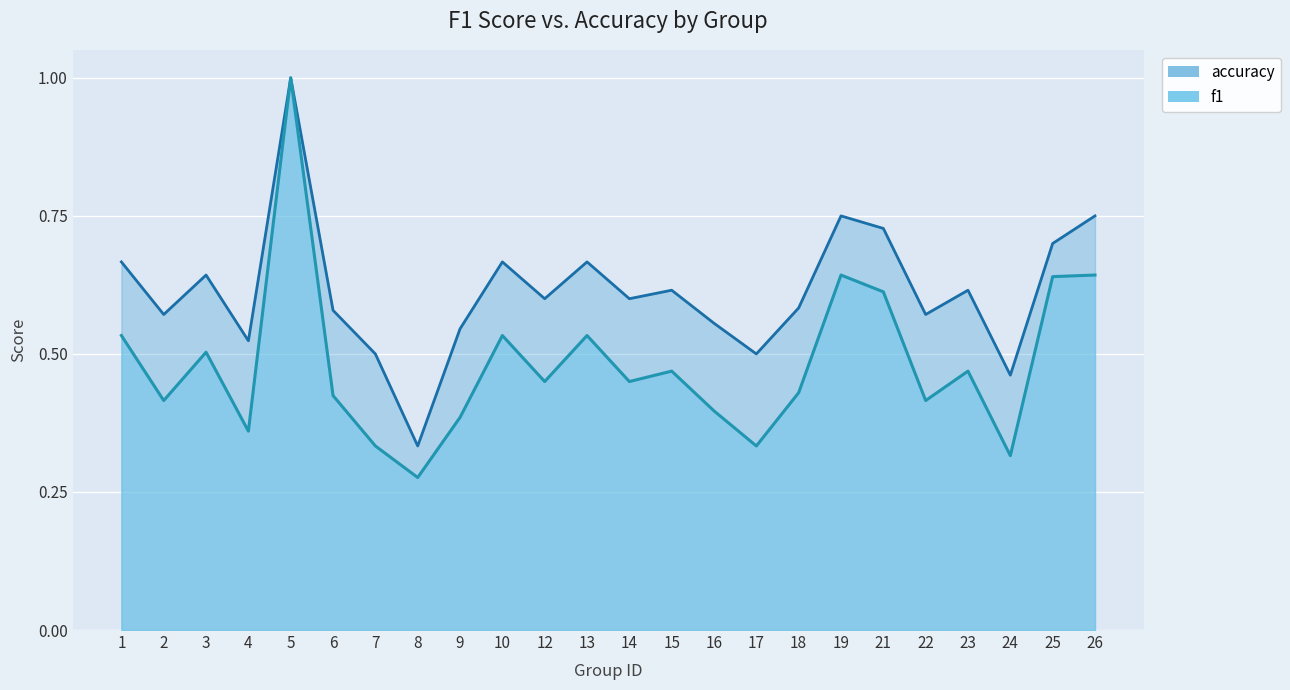

What is the smallest value displayed?

0.3